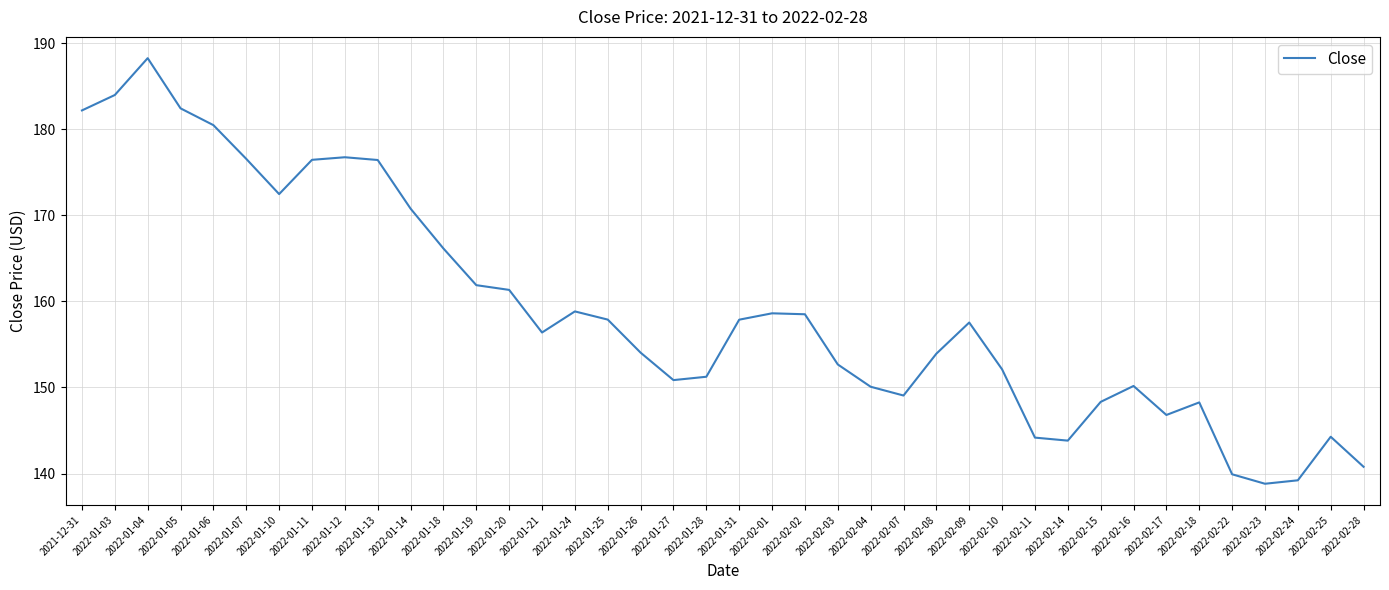

The chart shows a value of 152.7 at 2022-02-03. True or false?

True